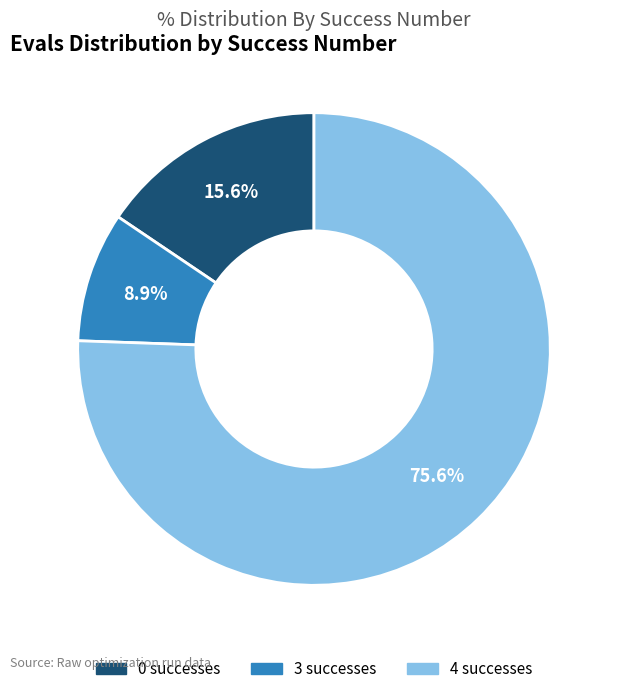

To the nearest percent, what is the difference between the largest and smallest slice percentages?

67%